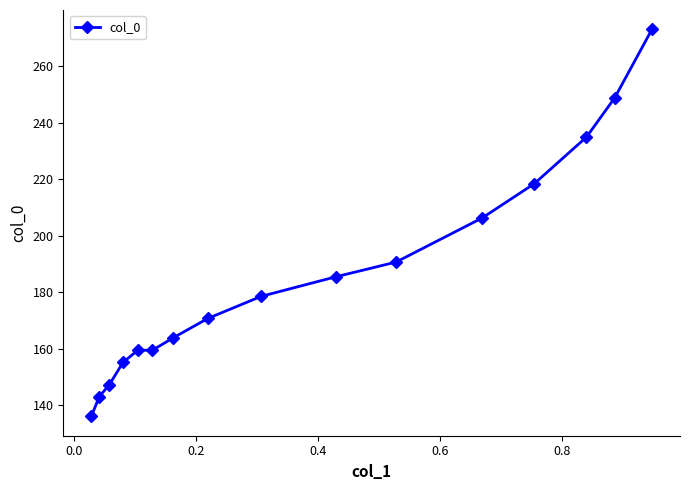

What is the sum of all values?

2972.3